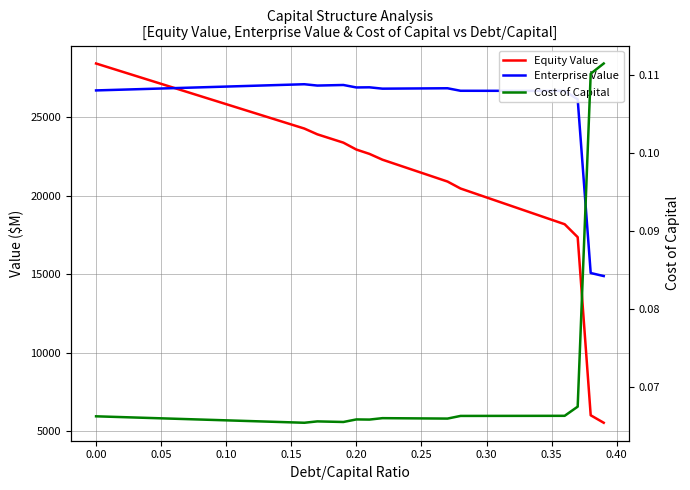

The Enterprise Value series shows 36667.2 at 0.35. True or false?

False